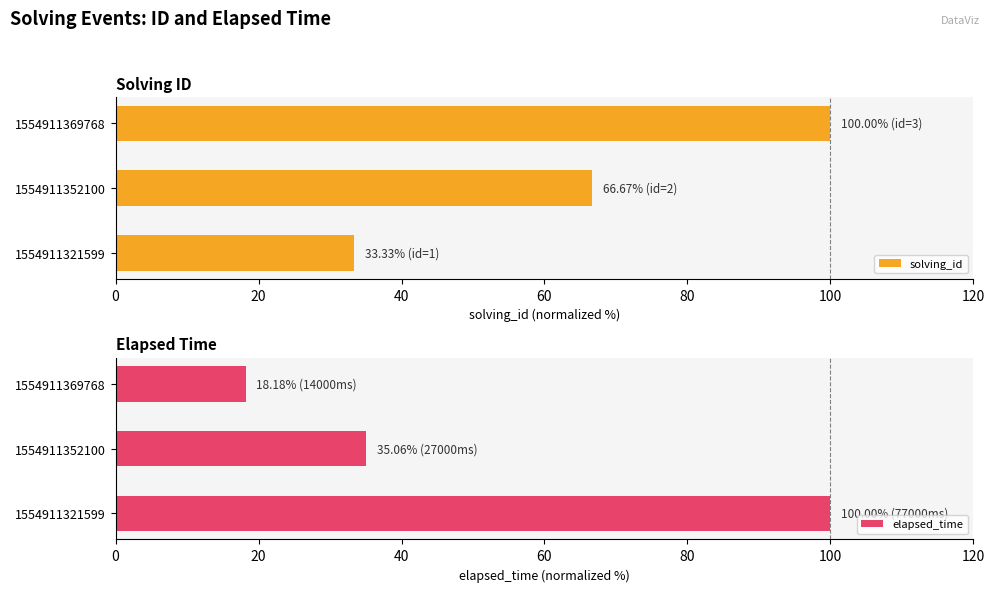

Which category has the lowest value in the solving_id series?

1554911321599